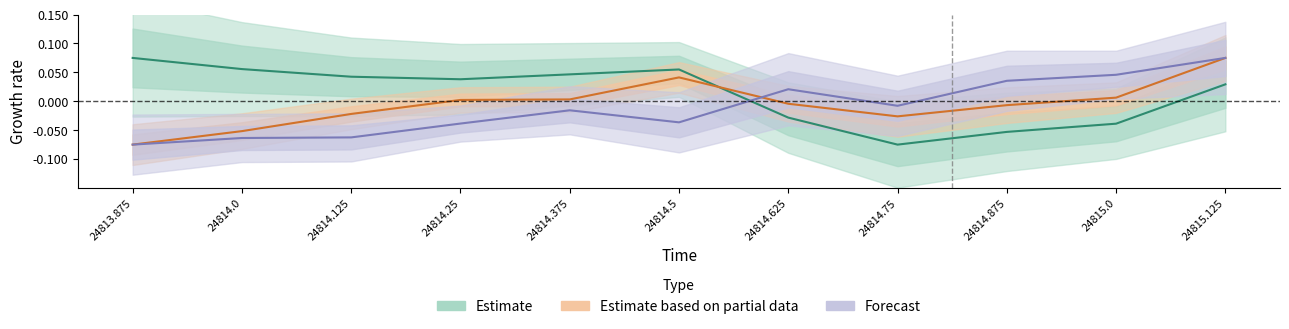

How many Estimate values are between 0 and 1?

7